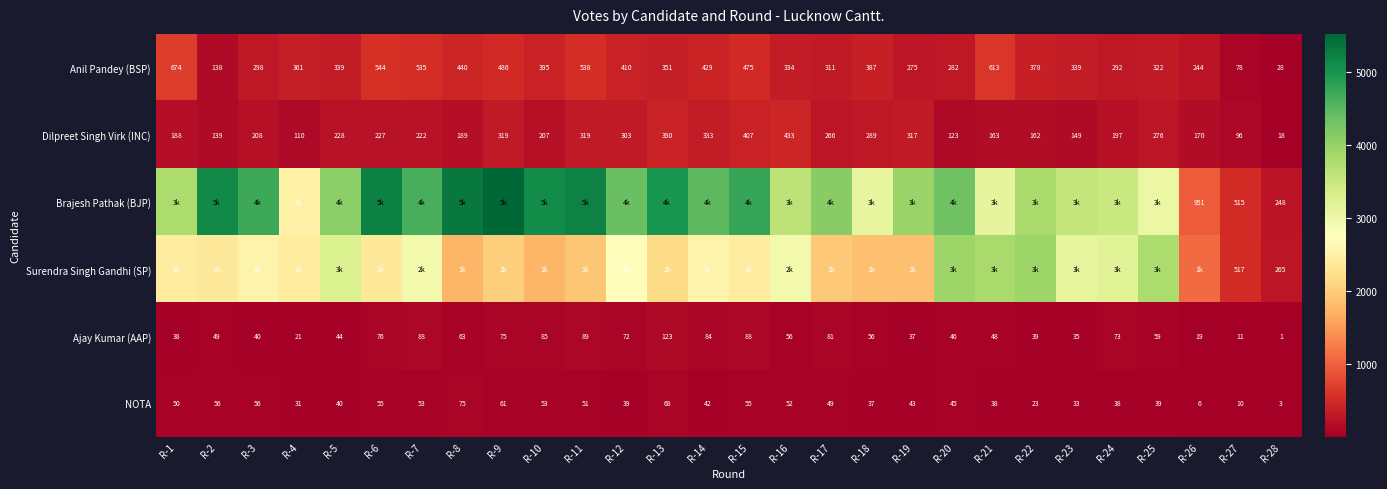

Where does the Dilpreet Singh Virk (INC) series first go above 222?

R-5